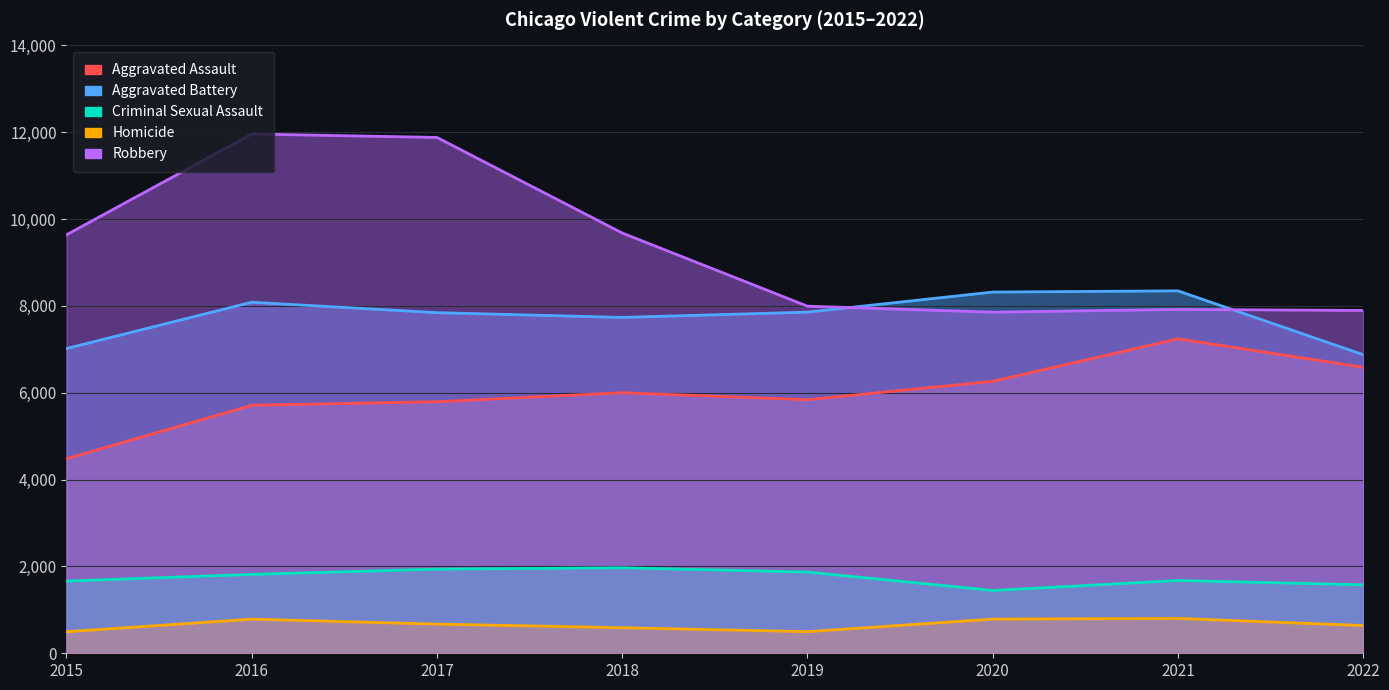

How many categories are shown in the chart?

8